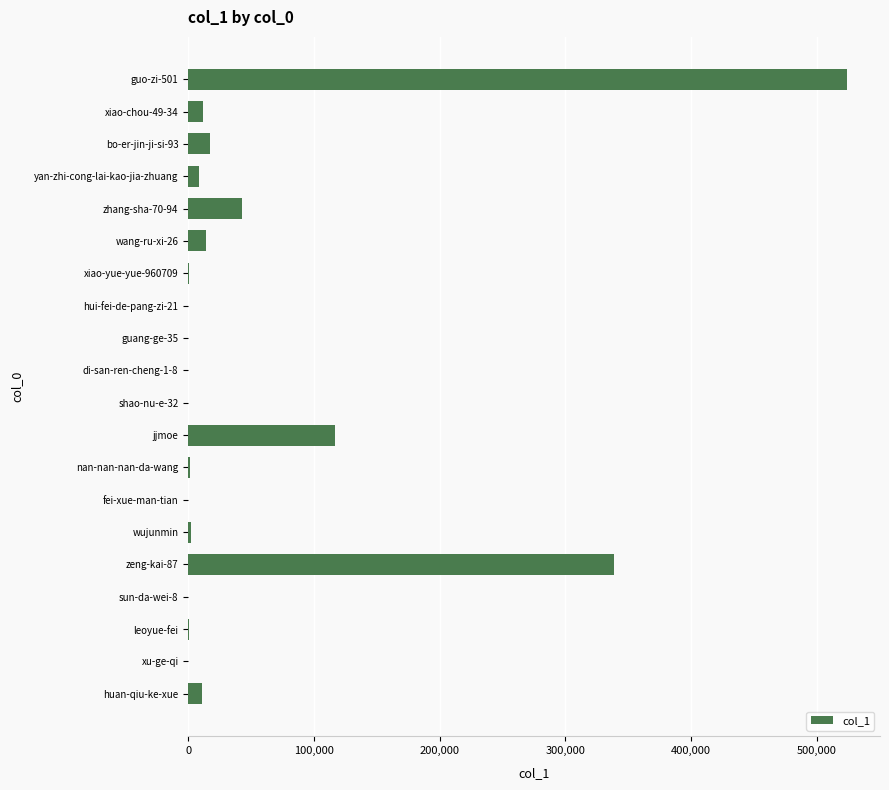

The value at xiao-chou-49-34 is 11862. True or false?

True